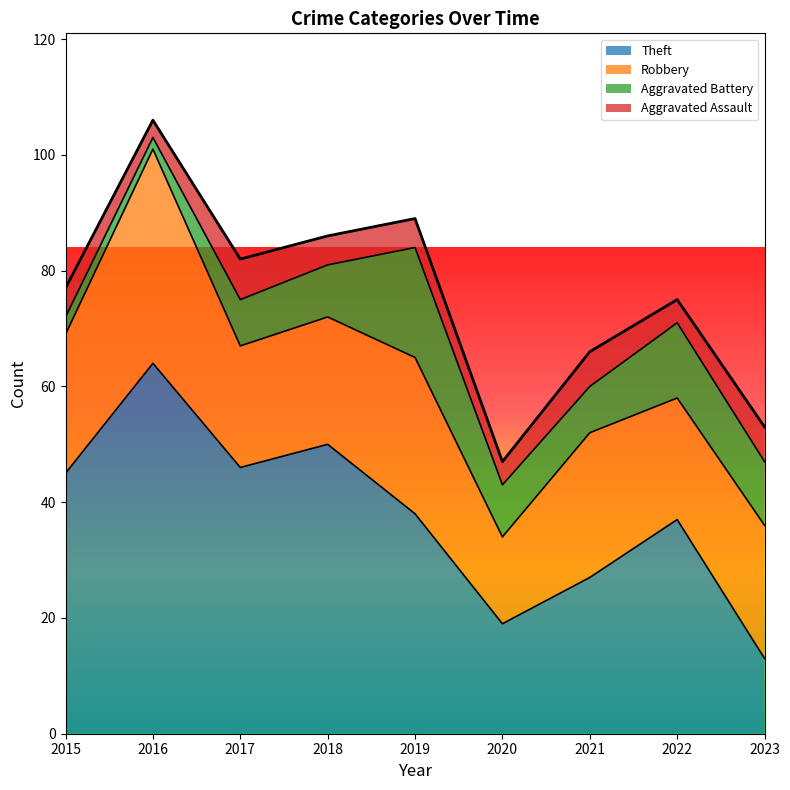

Reading left to right, extract all data points from this chart.

Theft: 45	64	46	50	38	19	27	37	13
Robbery: 24	37	21	22	27	15	25	21	23
Aggravated Battery: 3	2	8	9	19	9	8	13	11
Aggravated Assault: 5	3	7	5	5	4	6	4	6